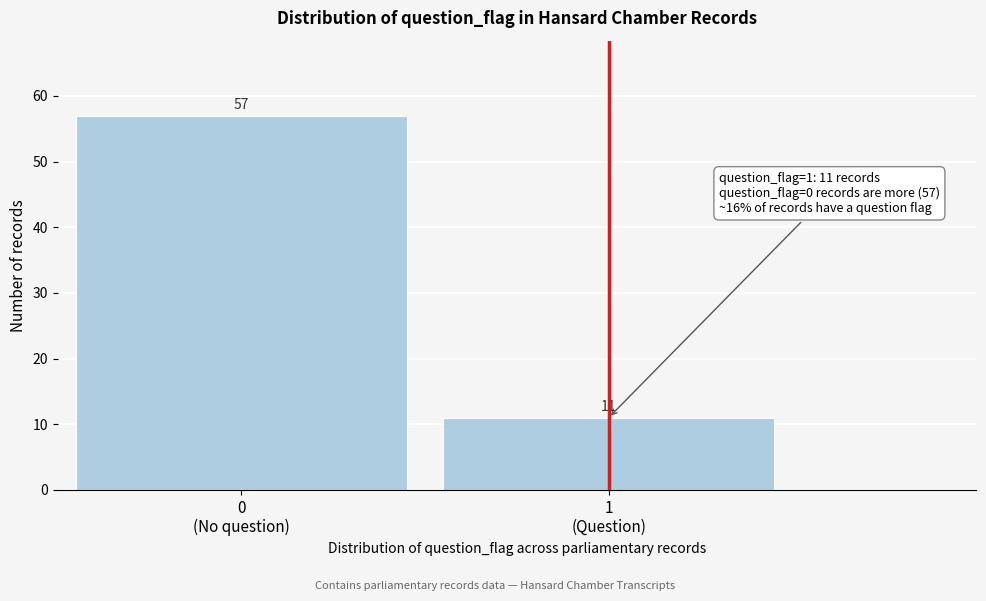

Reading left to right, transcribe all the data shown in this chart.

57	11